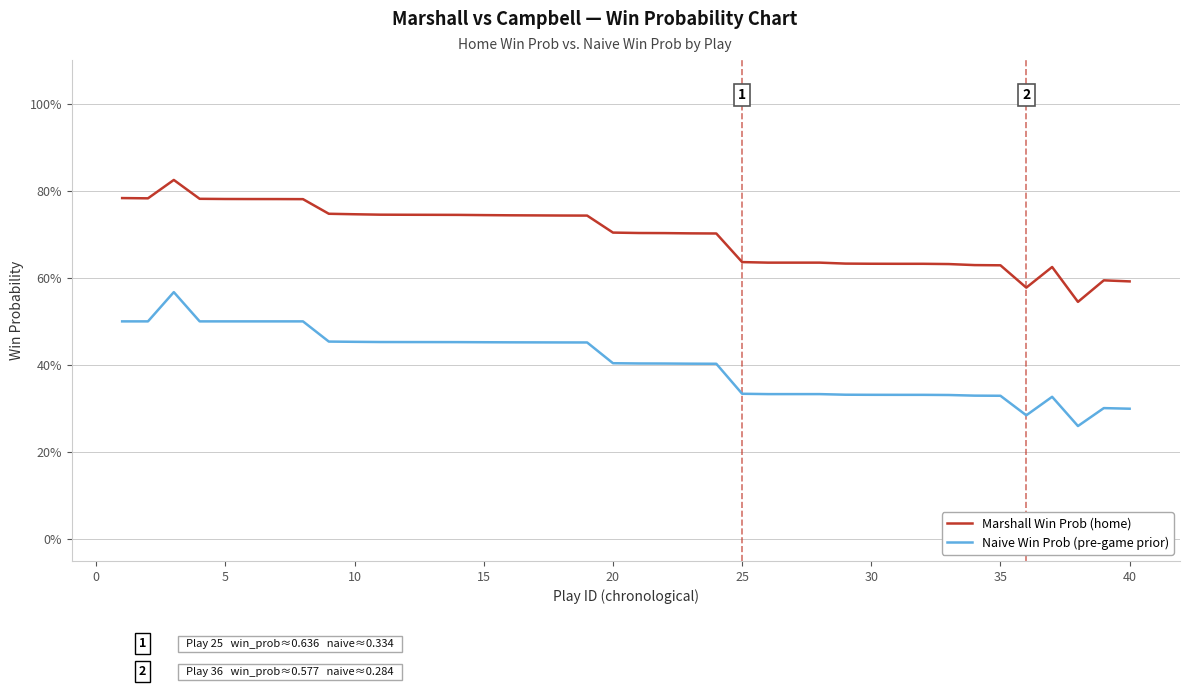

What are all the series names shown in the legend?

Marshall Win Prob (home), Naive Win Prob (pre-game prior)